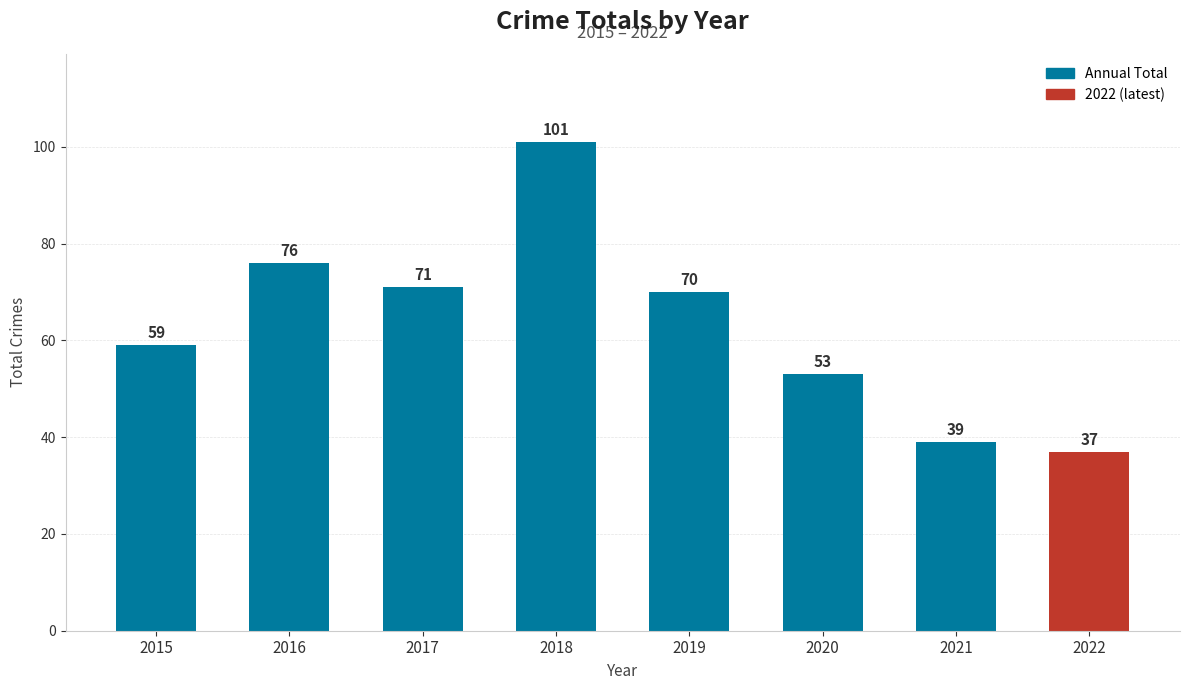

Rank the categories by value from highest to lowest.

2018, 2016, 2017, 2019, 2015, 2020, 2021, 2022